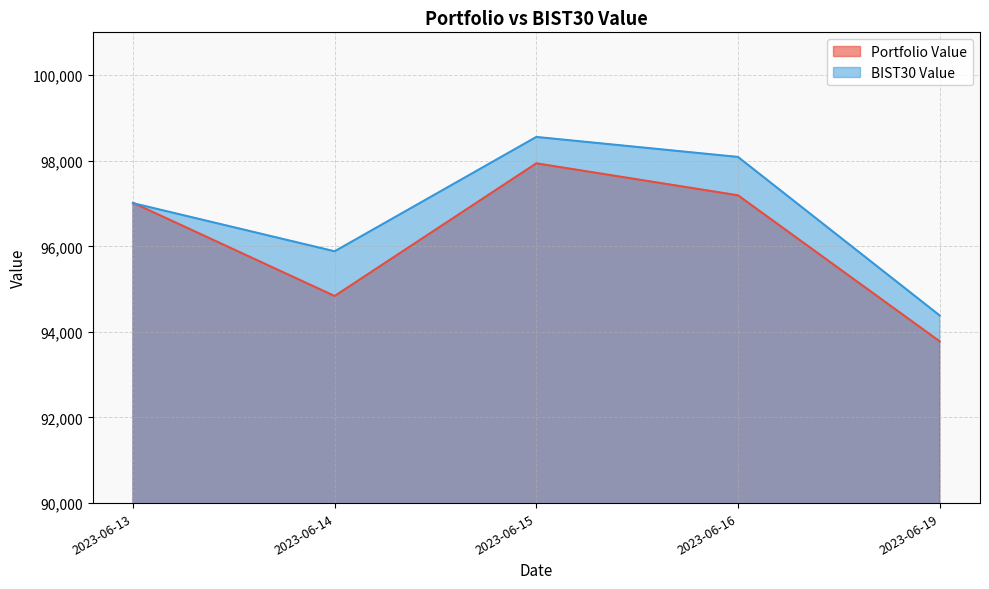

In BIST30 Value, how many points are higher than both neighbors (excluding endpoints)?

1